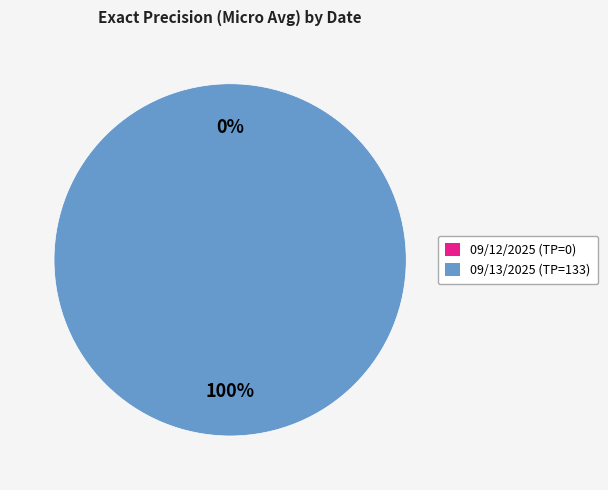

To the nearest percent, what is the difference between the largest and smallest slice percentages?

100%